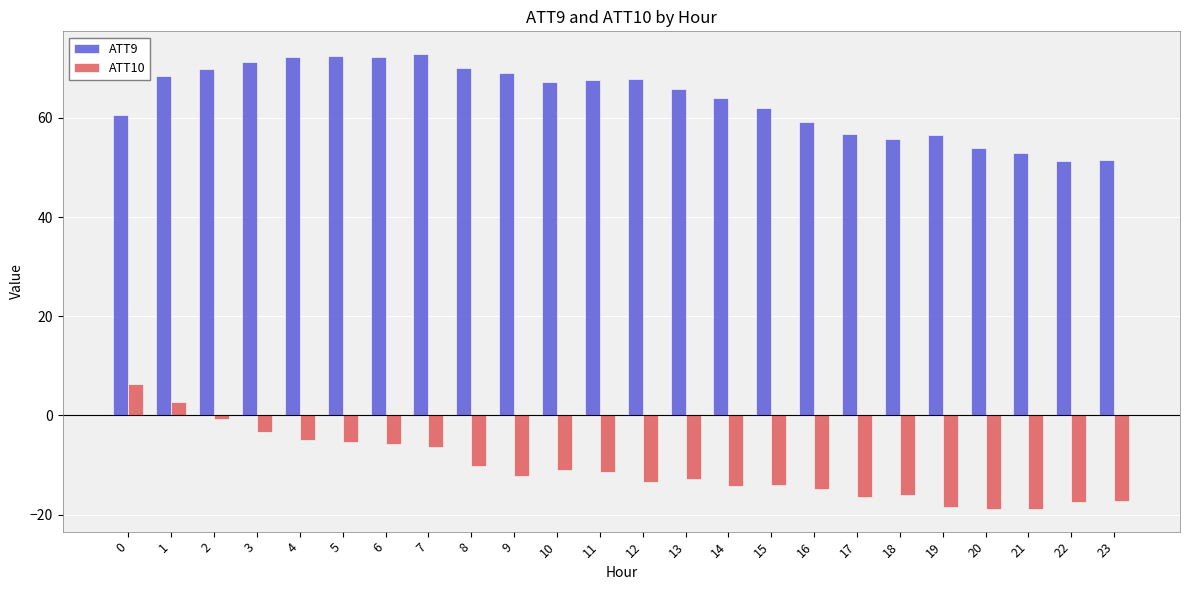

What is the lowest value of the ATT9 series?

51.2